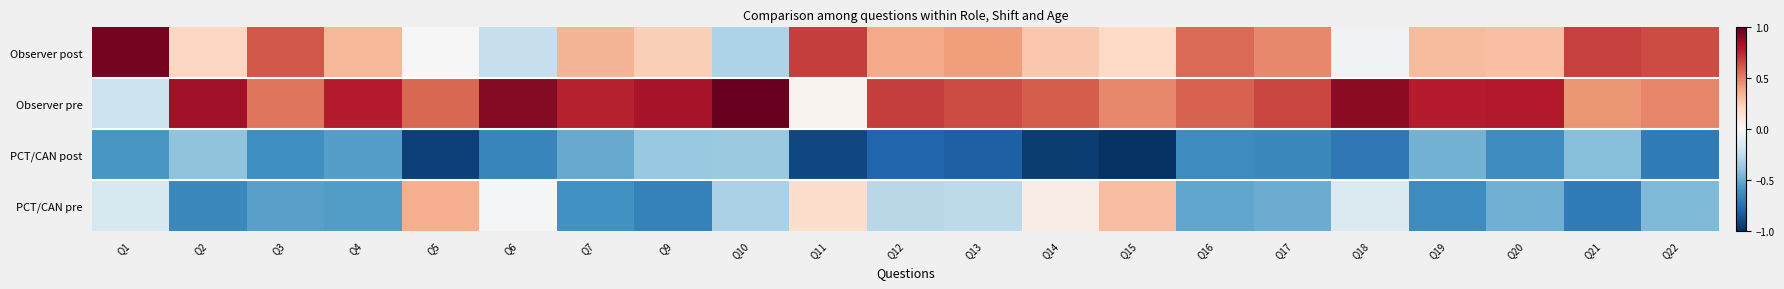

At Q5, list the series in order from smallest to largest.

PCT/CAN post, Observer post, PCT/CAN pre, Observer pre